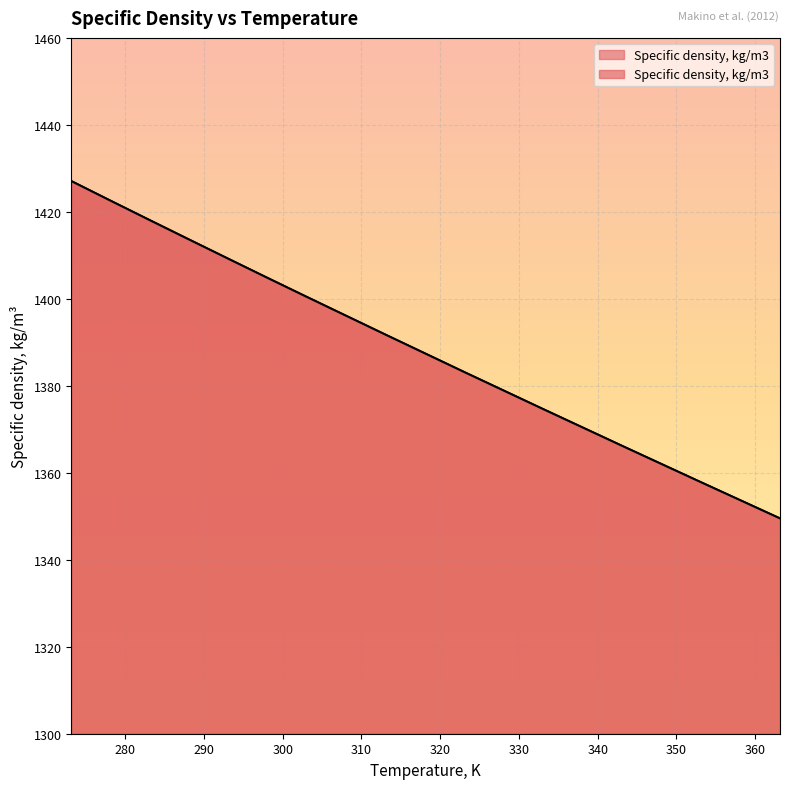

What is the difference between the values at 333.15 and 323.15?

8.5